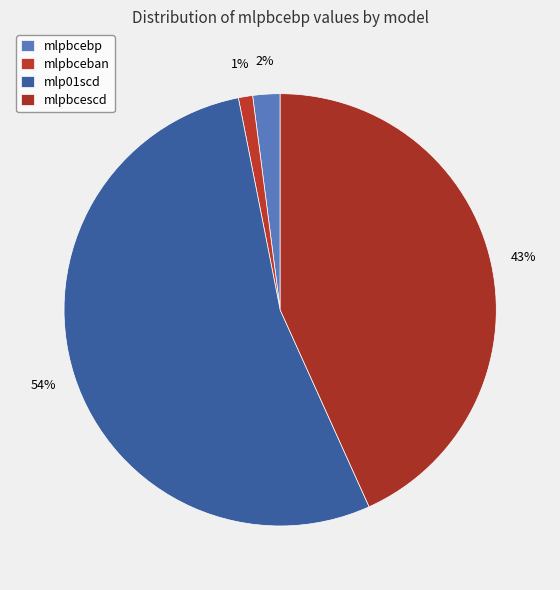

Which slice is the largest?

mlp01scd